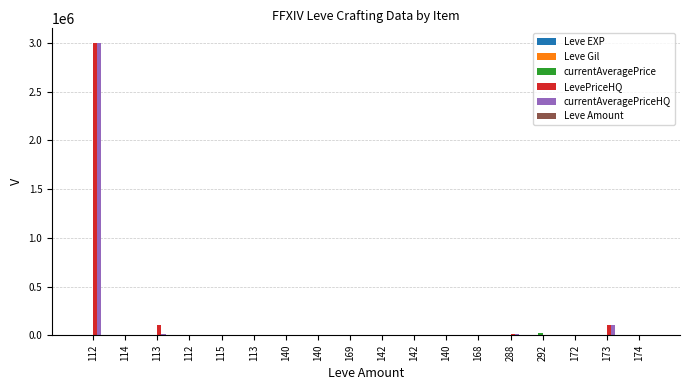

What is the total value across all series at 114?

3645